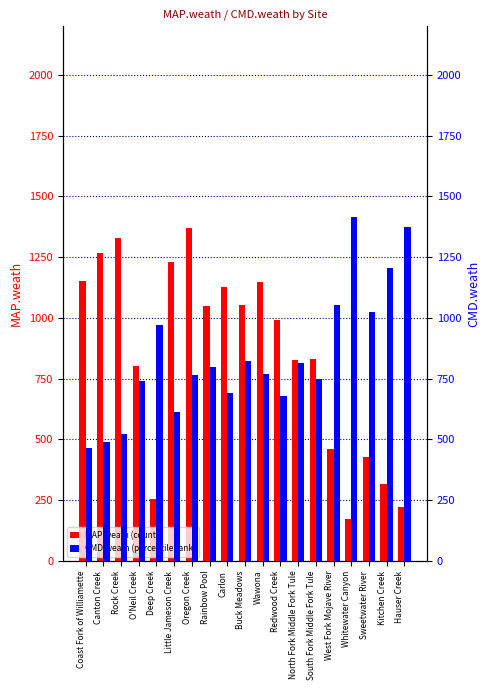

At which category is the sum across all series the highest?

Oregon Creek